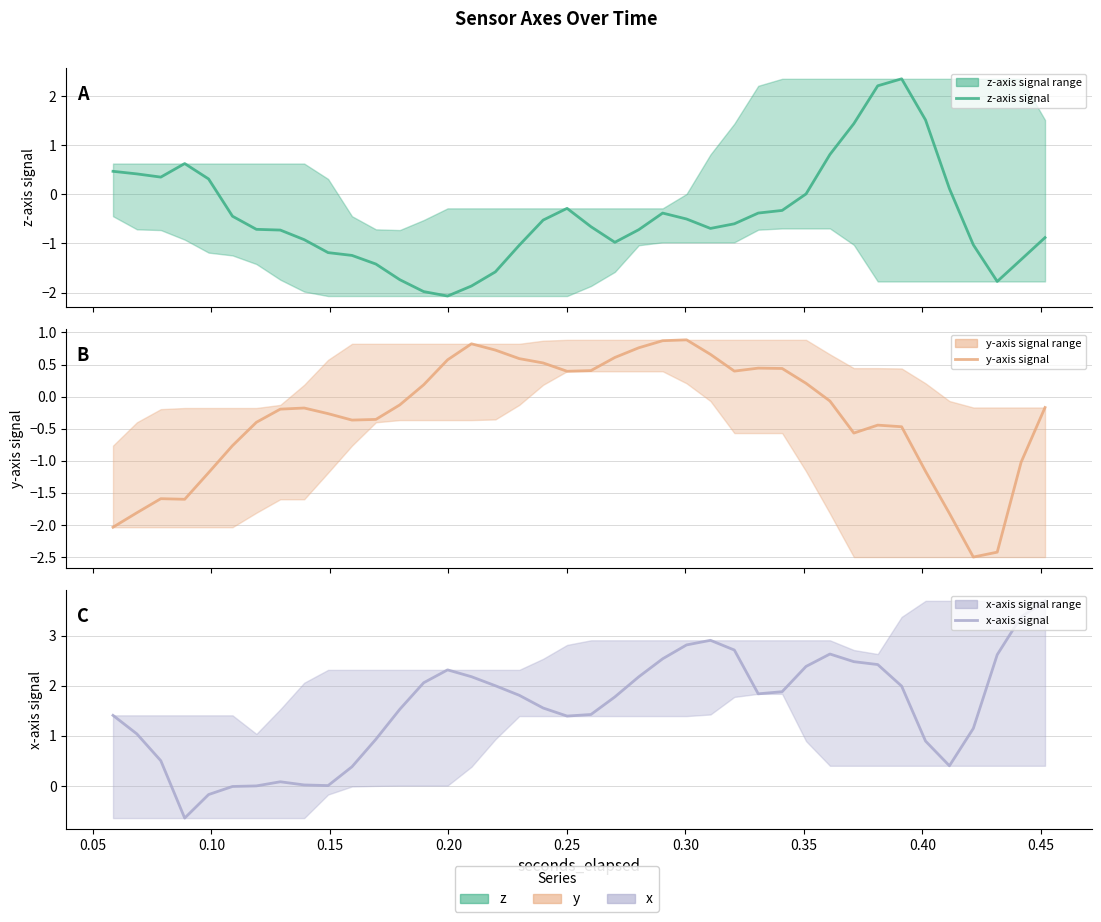

What is the maximum value for y-axis signal?

0.9